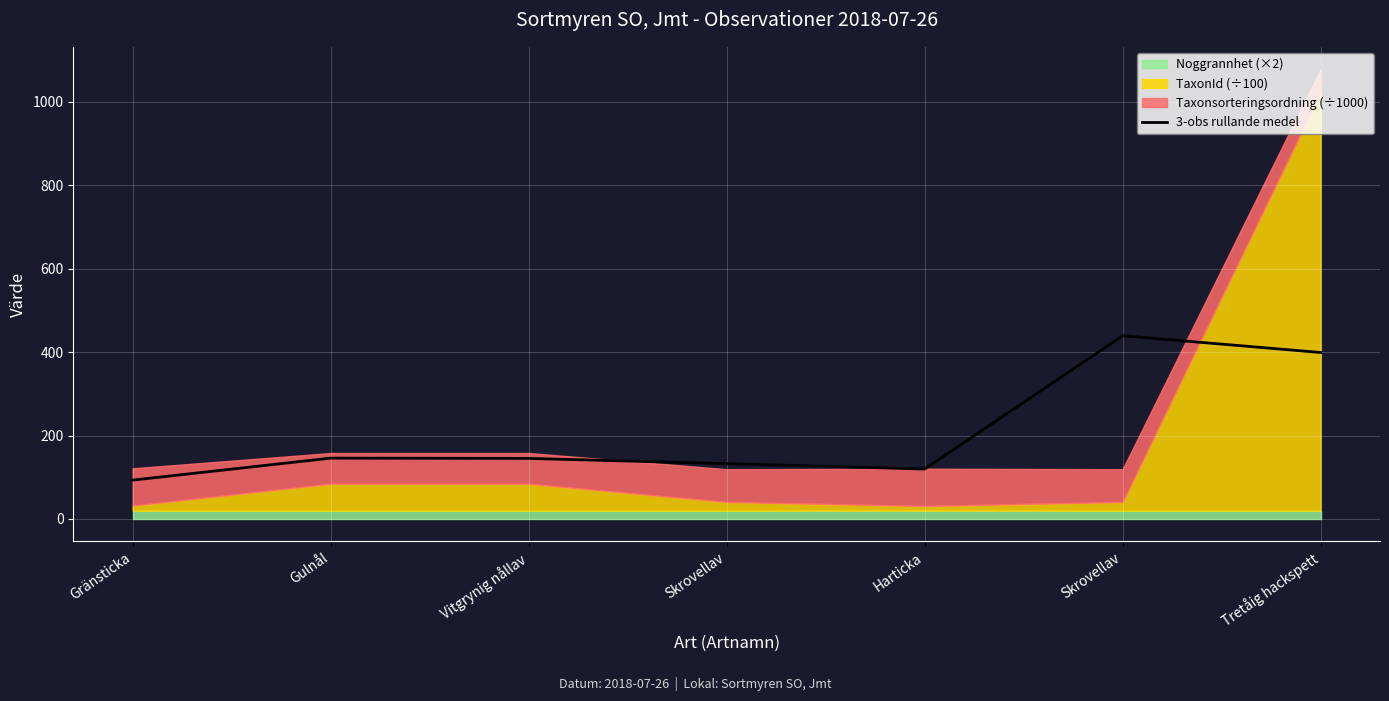

The chart shows a value of 214.8 at Skrovellav. True or false?

False